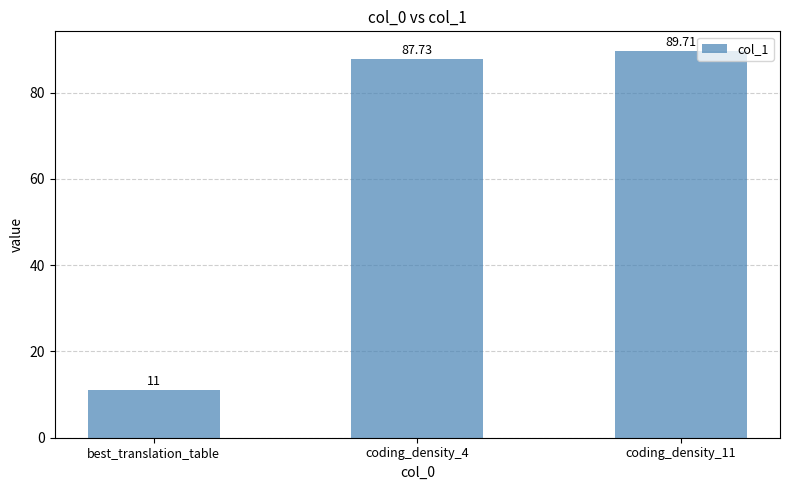

Is it true that the value at best_translation_table is 5.7?

False